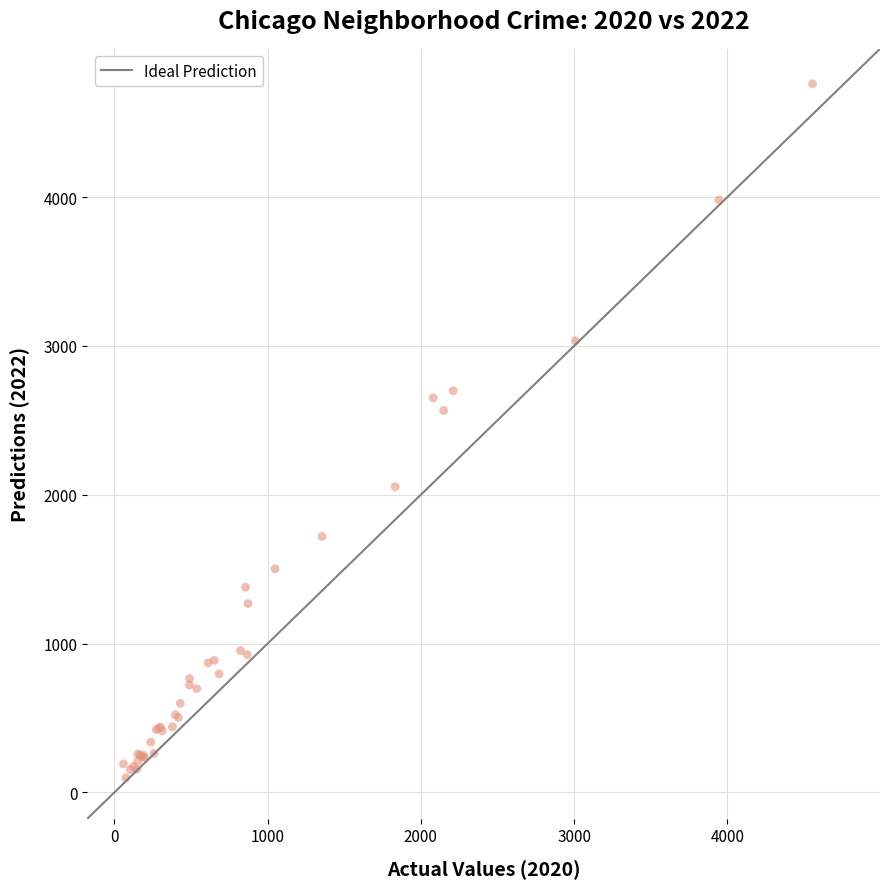

What Y value in the scatter plot is closest to 2430?

2566